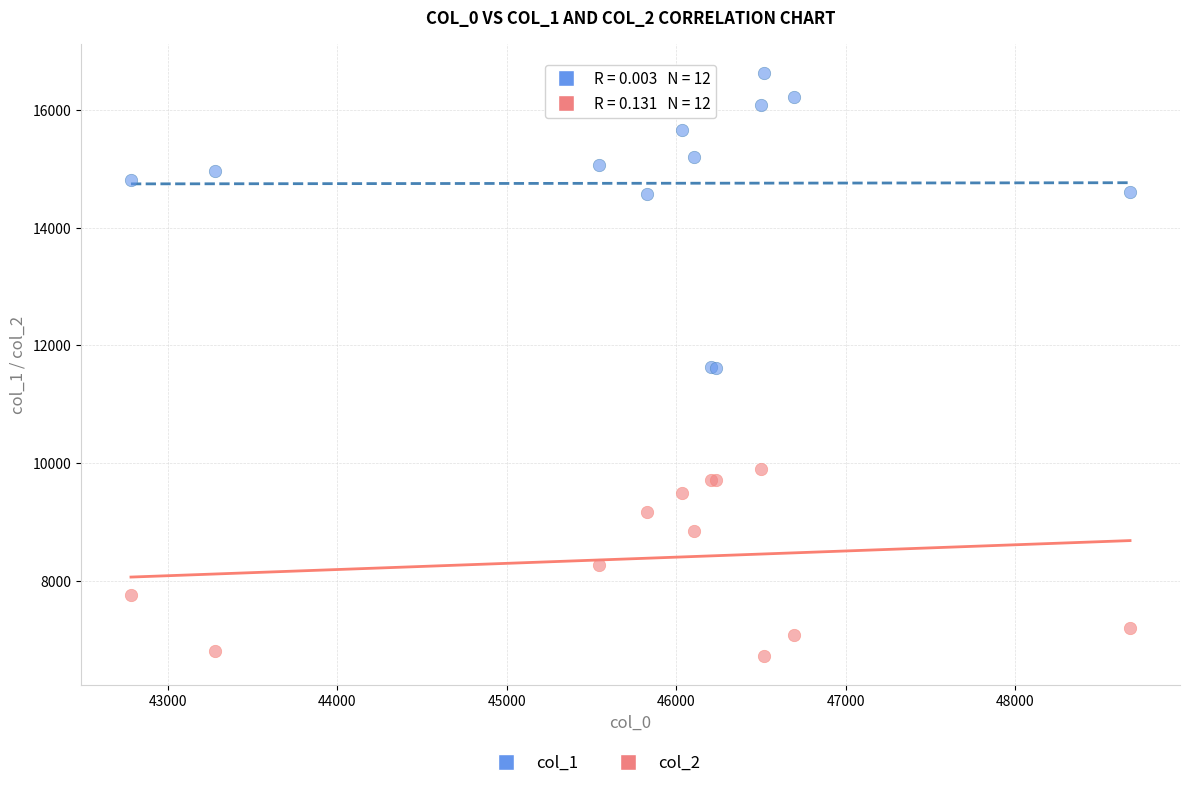

Which series reaches the maximum Y coordinate?

col_1